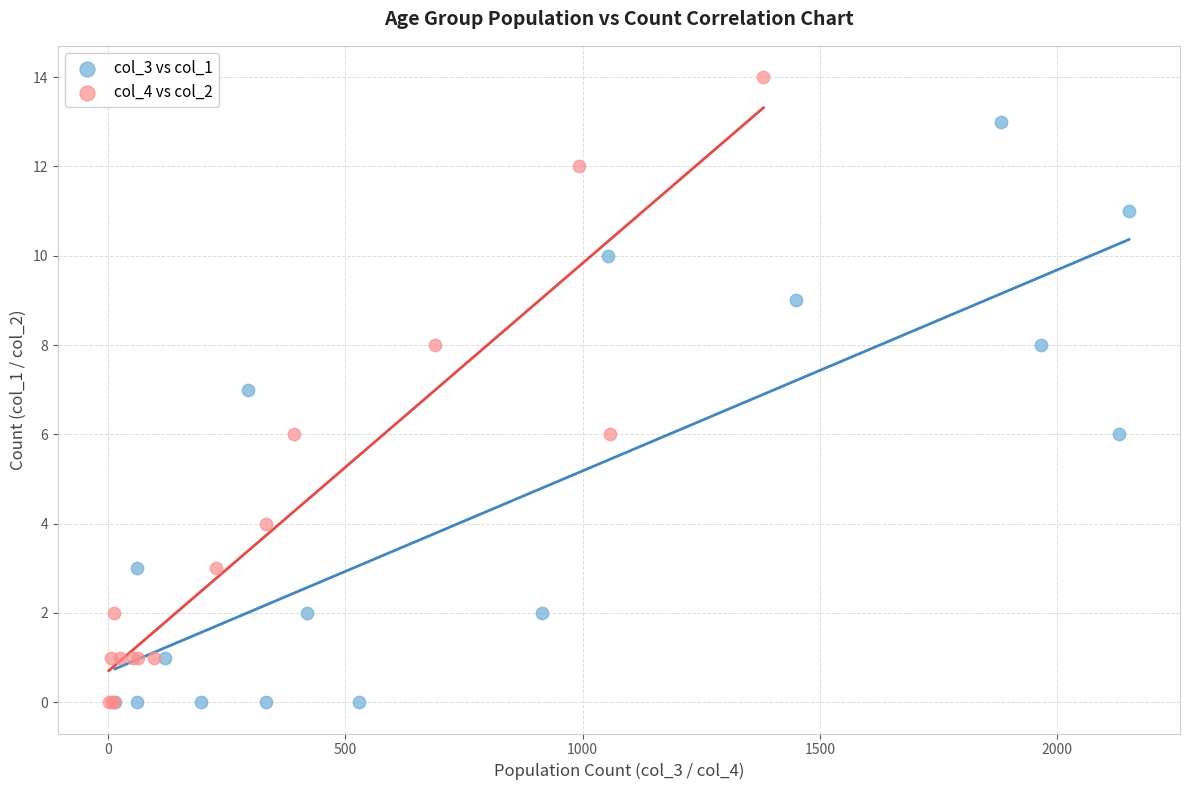

Which series has the widest spread of Y values?

col_4 vs col_2